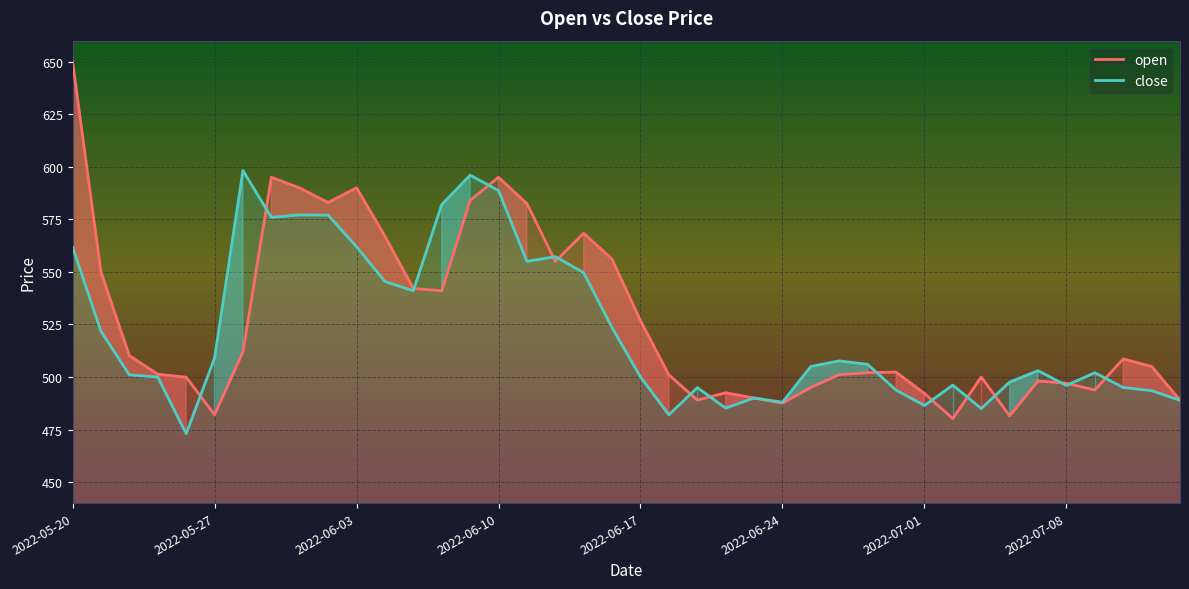

At which label does open reach its peak?

2022-05-20